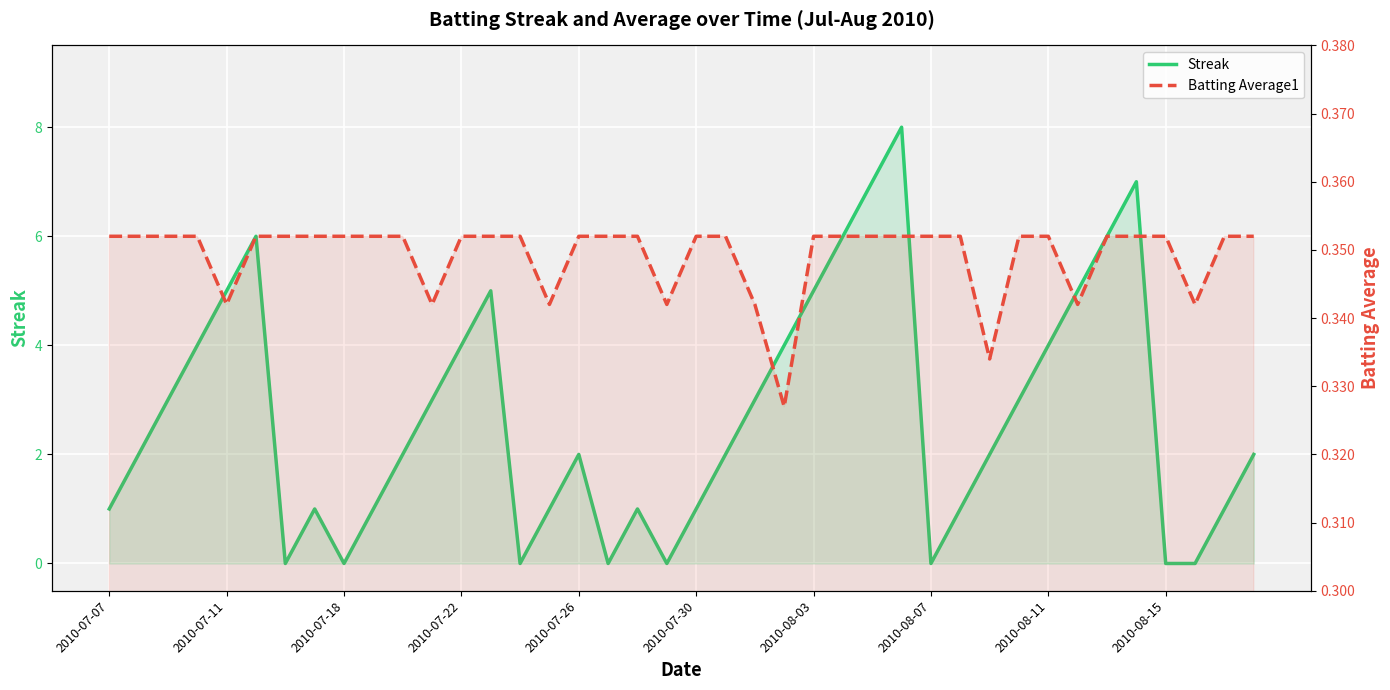

True or false: Streak has a value of 5.6 at 2010-08-11.

False